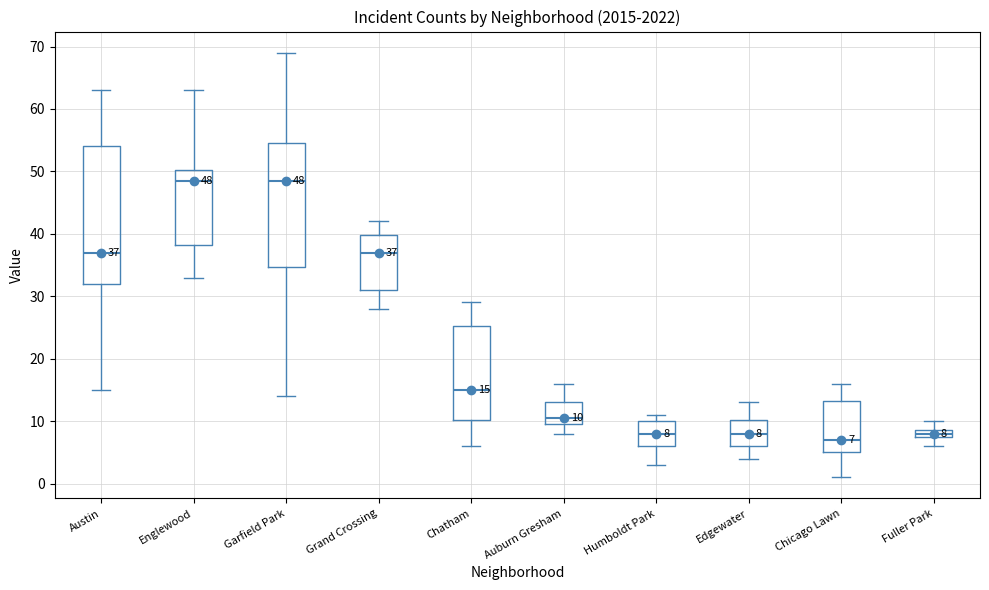

Which box's median line is the lowest?

Chicago Lawn